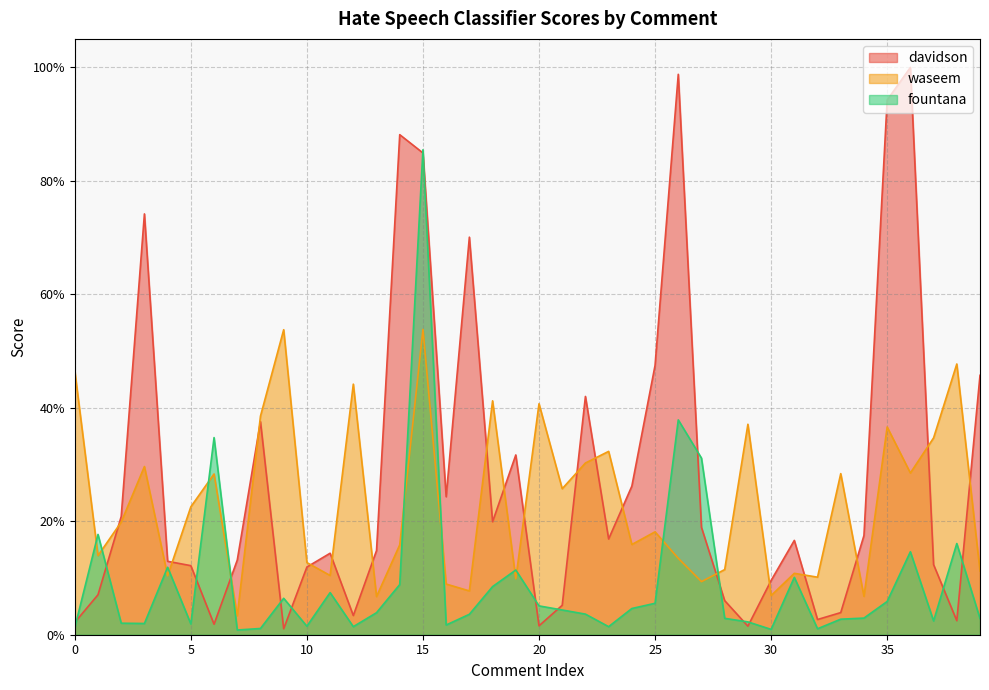

What is the maximum value shown in the chart?

1.0